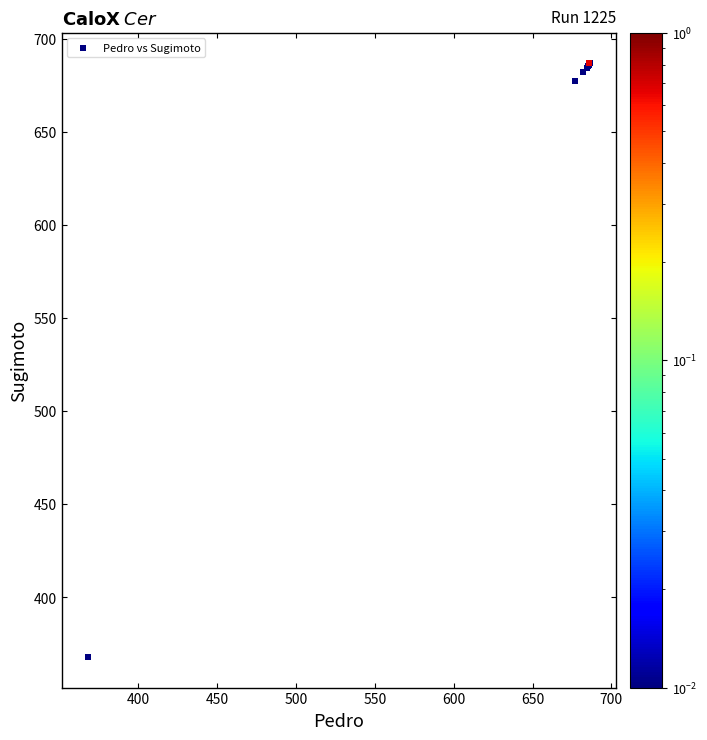

What Y value in the scatter plot is closest to 527?

677.0